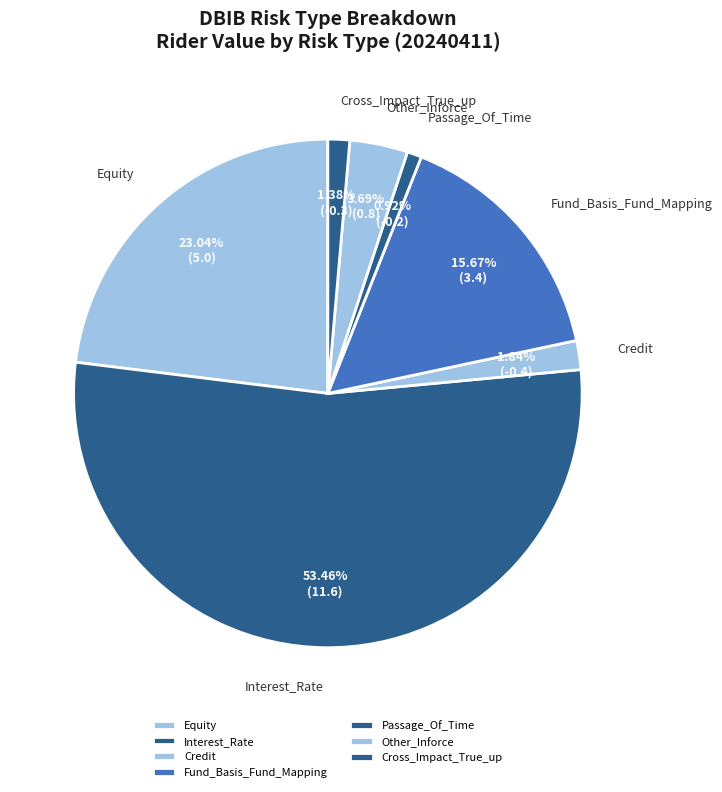

Which slice is the largest?

Interest_Rate